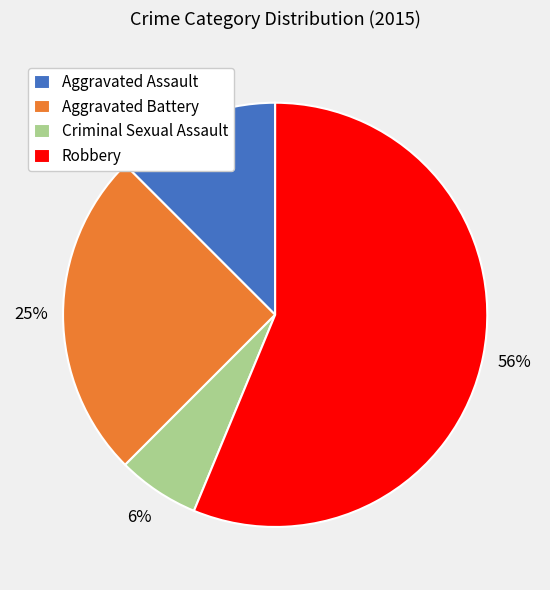

The Robbery slice represents 64% of the pie. True or false?

False